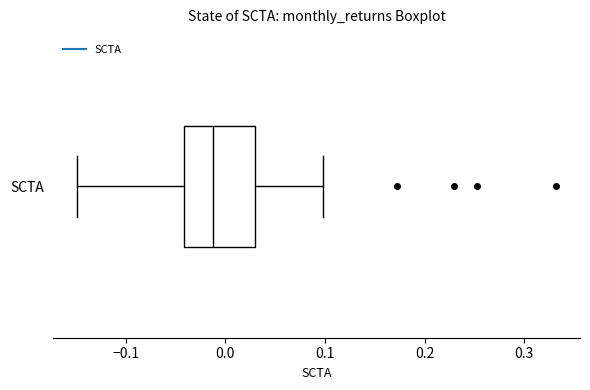

Transcribe this box plot: give where the median line is, the range the box spans, and where the two whiskers end, as read against the x-axis. The values are not printed on the chart, so give them approximately, as read against the axis.

median -0.01, box -0.04 to 0.03, whiskers -0.15 to 0.10